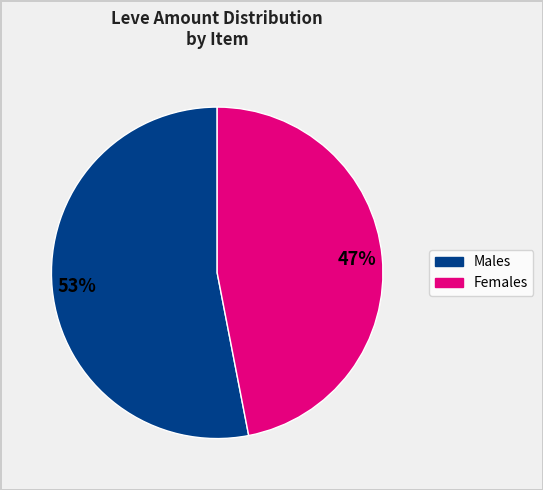

To the nearest percent, what is the difference between the largest and smallest slice percentages?

6%